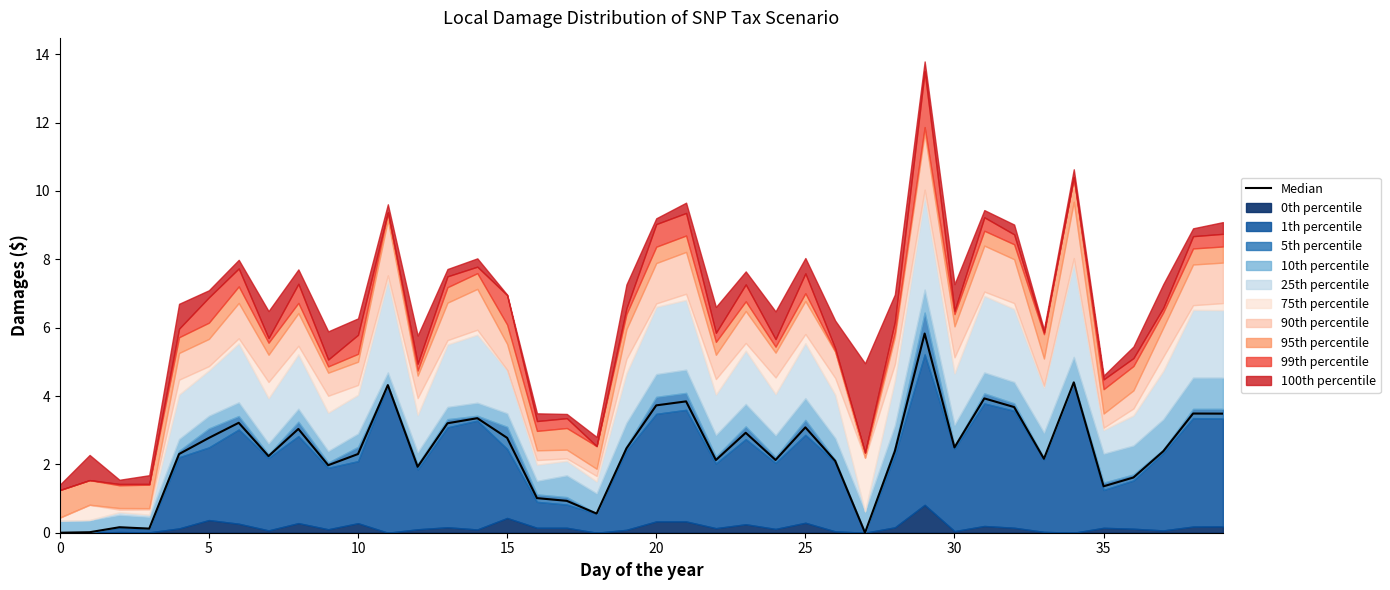

What is the change in value from 25 to 40?

+0.3